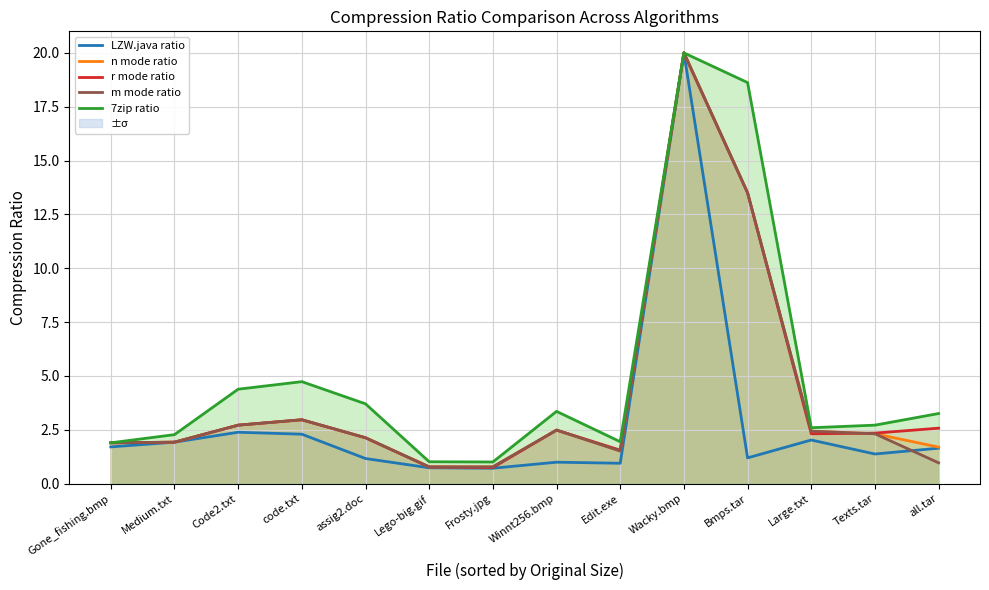

What is the sum of all r mode ratio values?

57.9